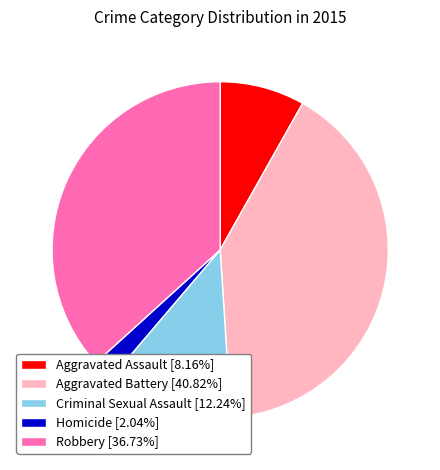

Which category has the biggest portion of the pie?

Aggravated Battery